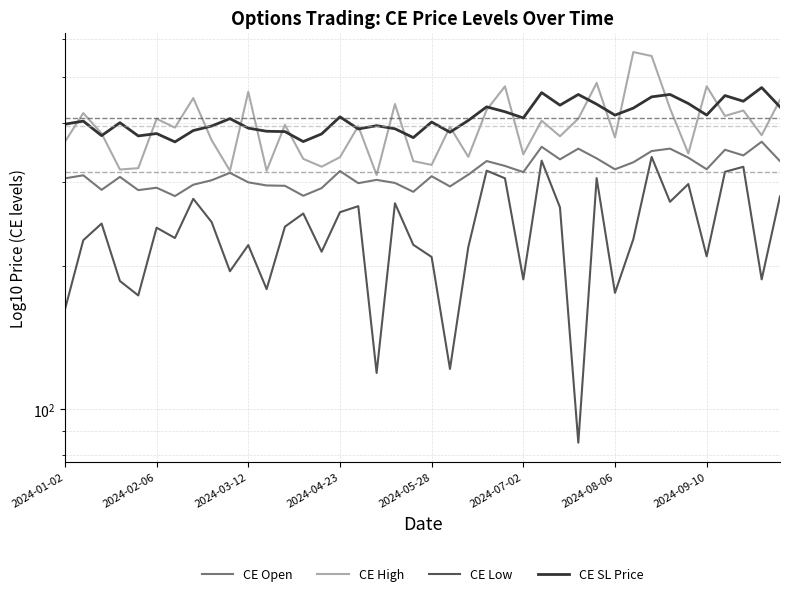

What is the difference between the second highest and second lowest values in the CE SL Price series?

97.8